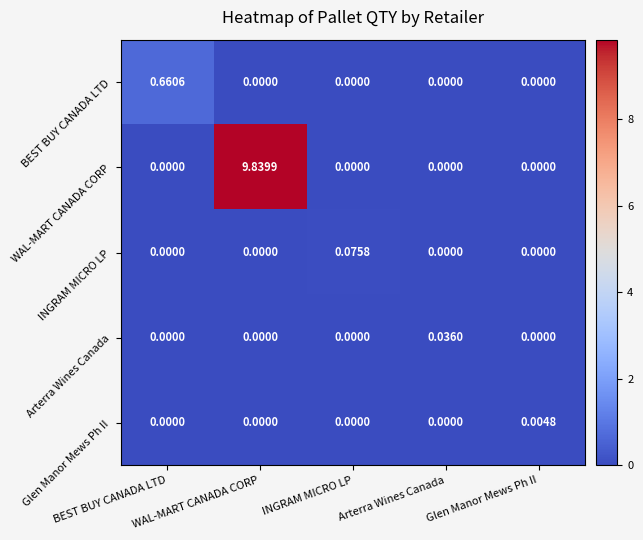

How many data points does each series have?

5